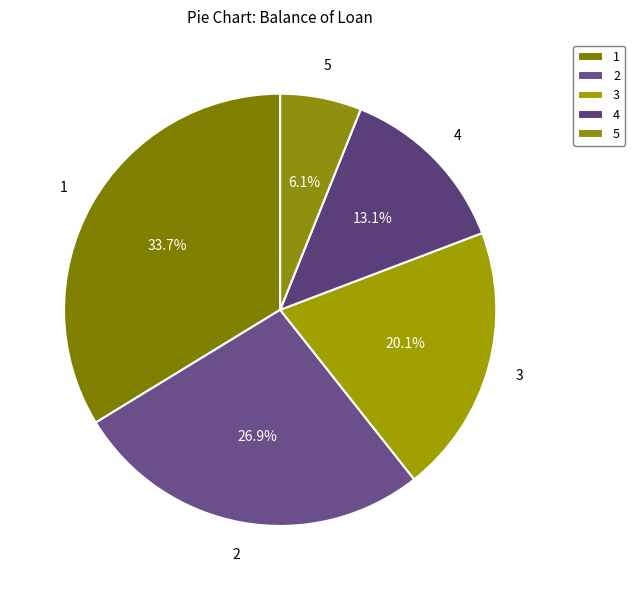

What is the smallest slice in the pie chart?

5